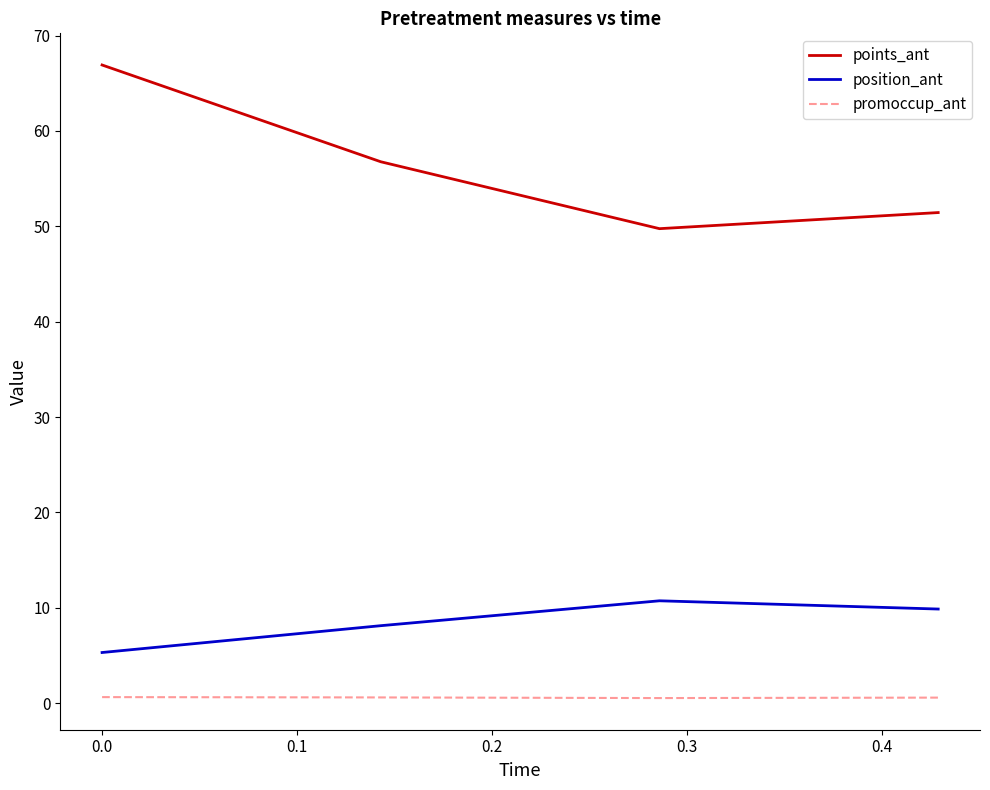

True or false: points_ant and promoccup_ant intersect in this chart.

False